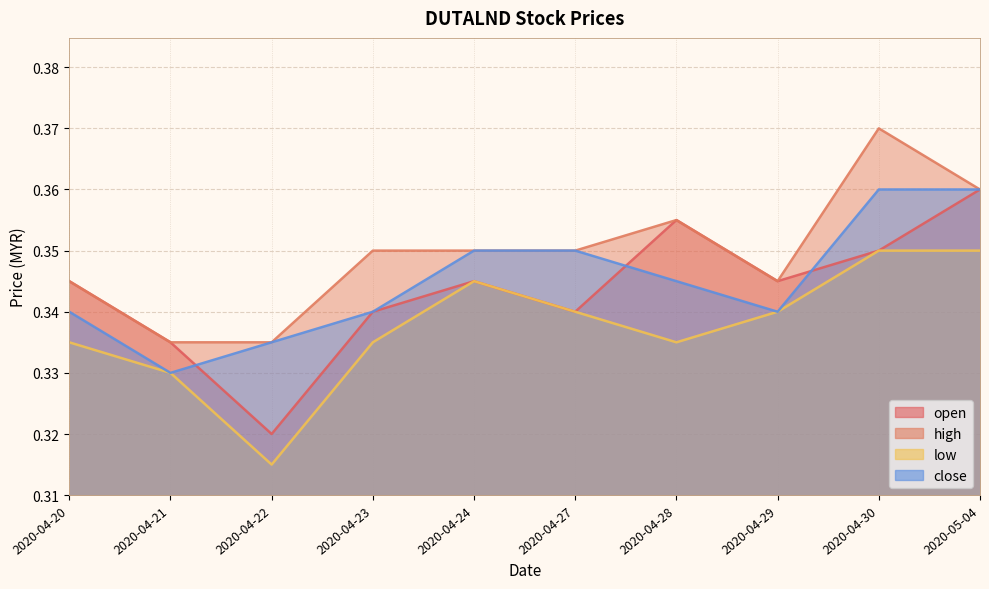

Is the value of low at 2020-05-04 greater than the value of high at 2020-05-04?

No